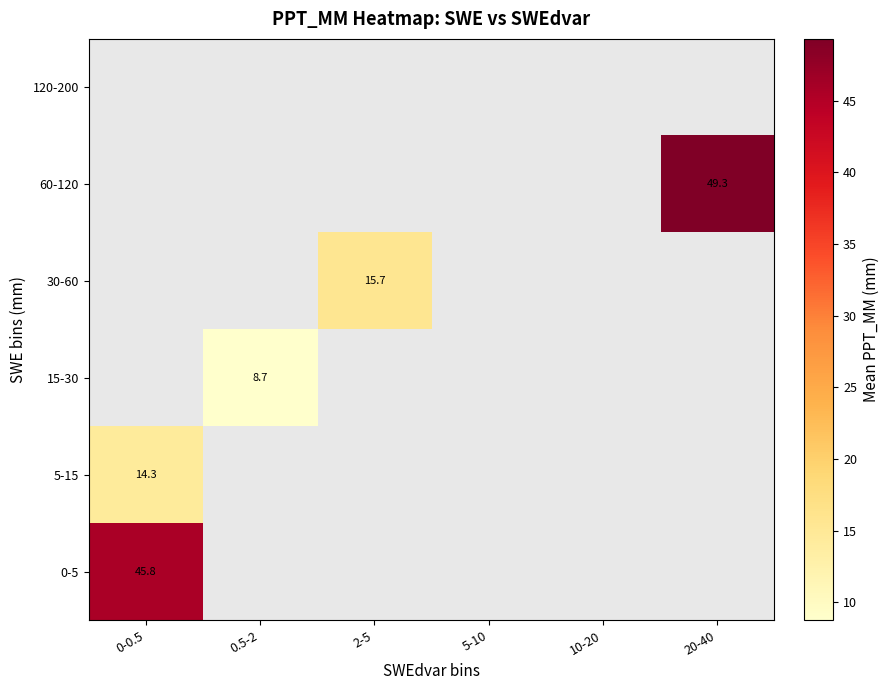

Is the value of 5-15 at 20-40 greater than the value of 60-120 at 5-10?

No